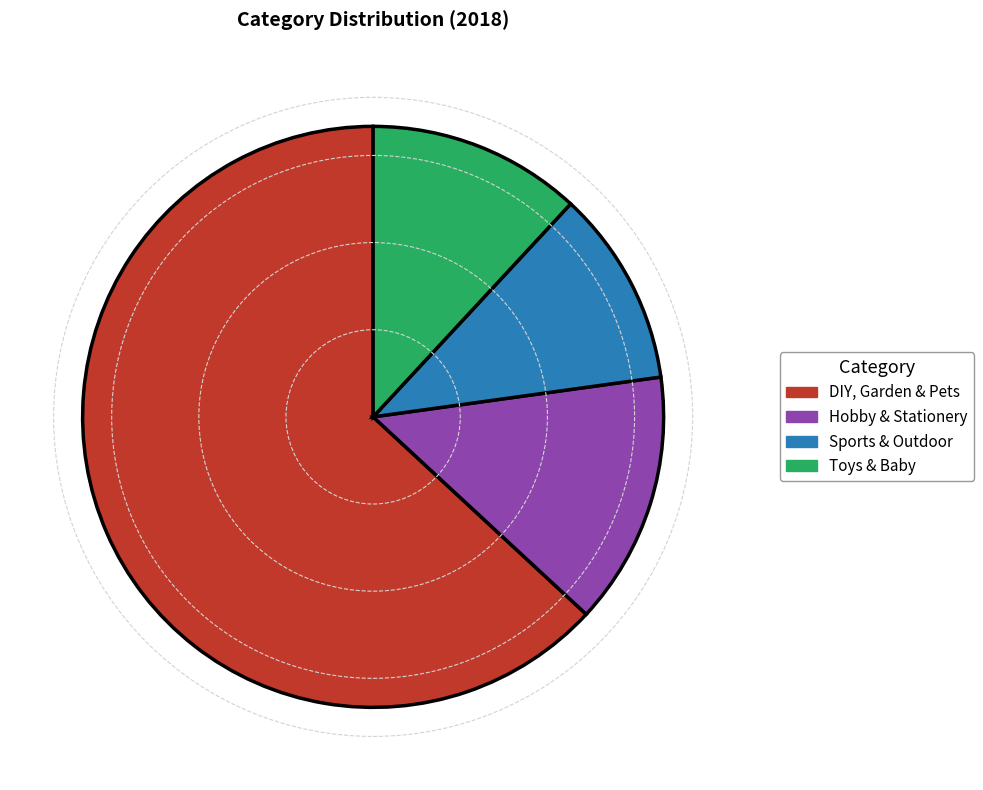

Combined, do Toys & Baby and DIY, Garden & Pets account for over 50%?

Yes